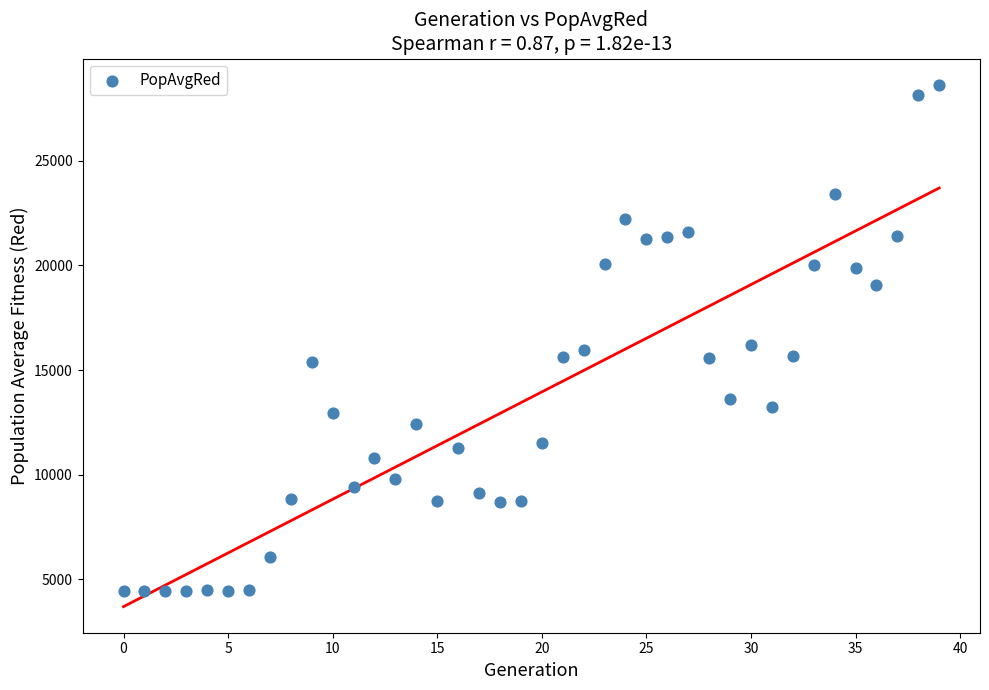

What is the range of Y values (max minus min)?

24205.4